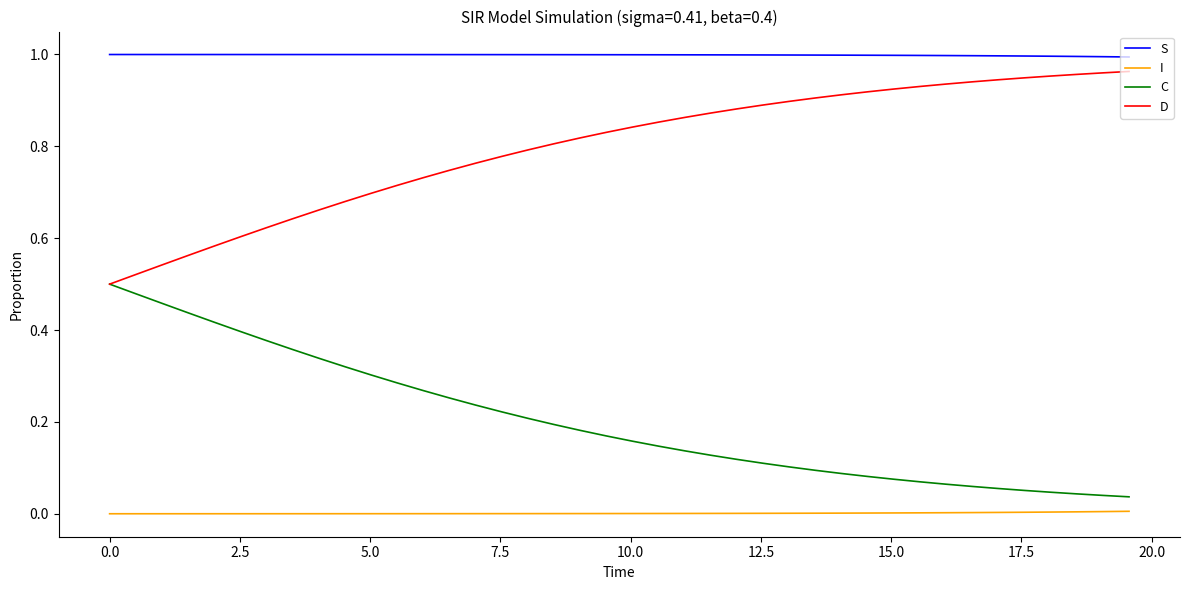

Which series has the largest total across all categories?

S